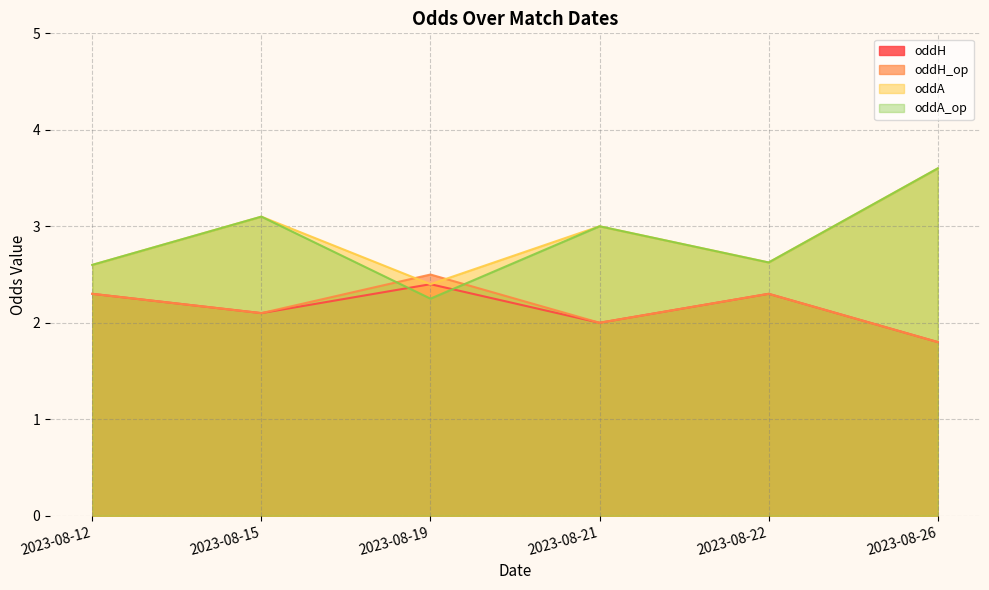

How many lines are shown in the chart?

4